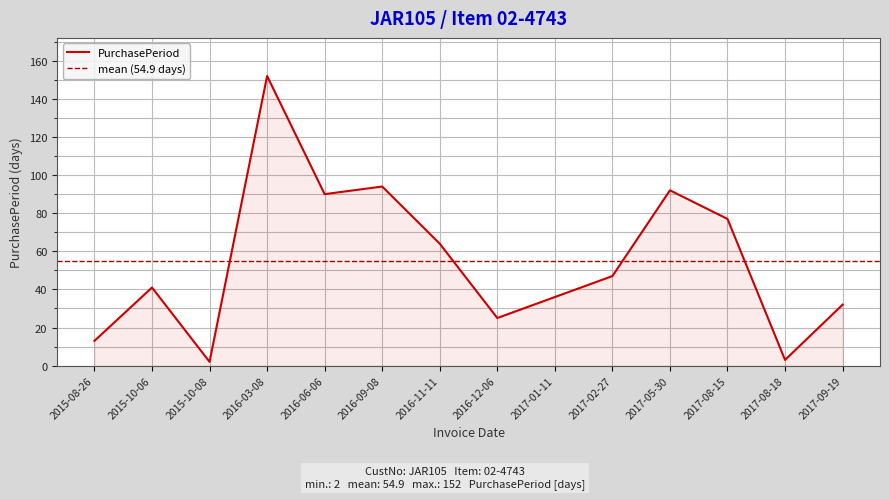

Reading right to left, what are all the values shown in this chart?

32	3	77	92	47	36	25	64	94	90	152	2	41	13